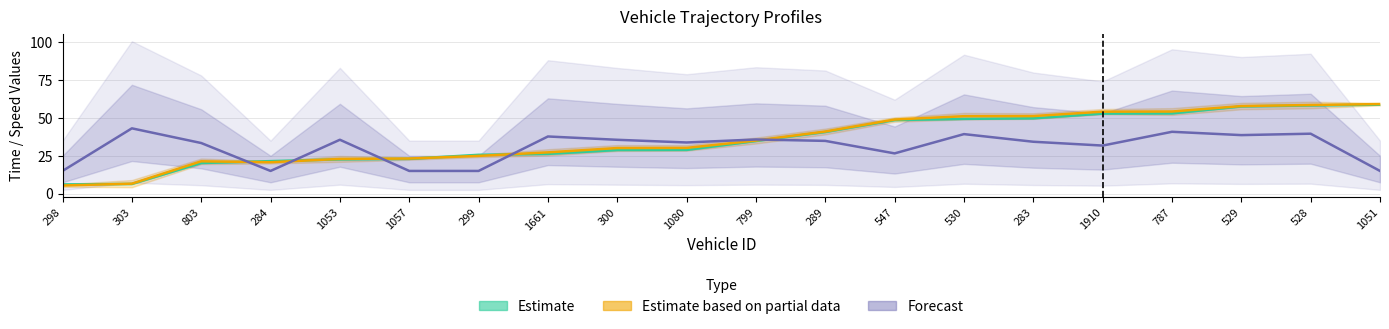

At how many categories does at least one series exceed 50?

7